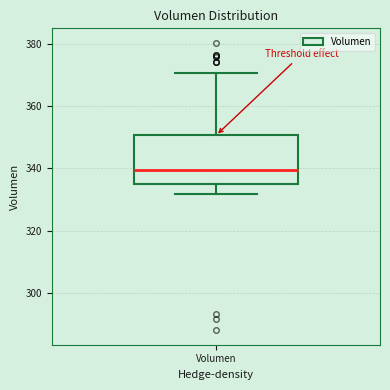

Where does the lower whisker of the box for Volumen end on the y-axis? The values are not printed on the chart, so give them approximately, as read against the axis.

332